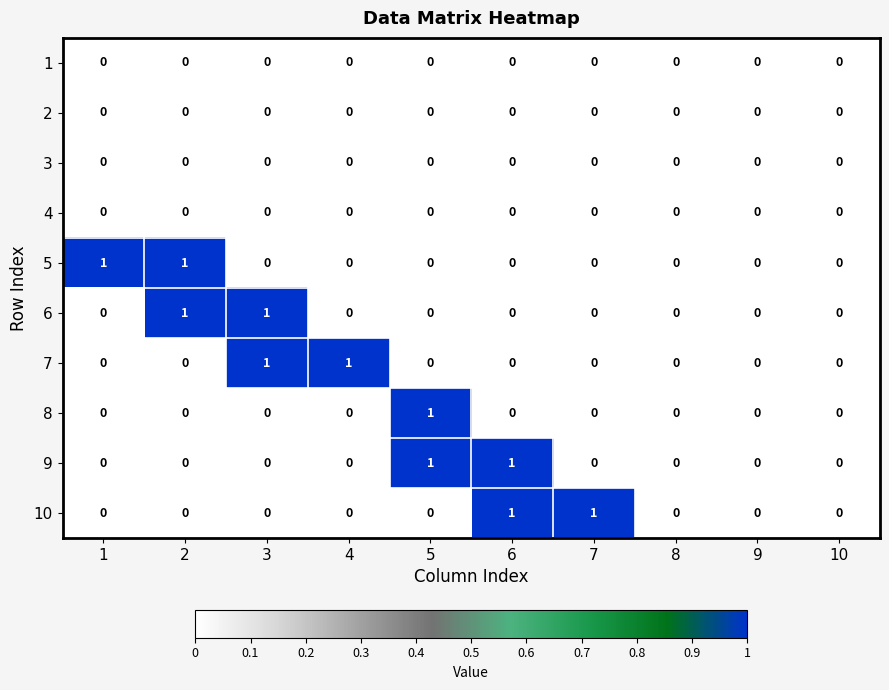

How many 9 values are between 0 and 1?

10